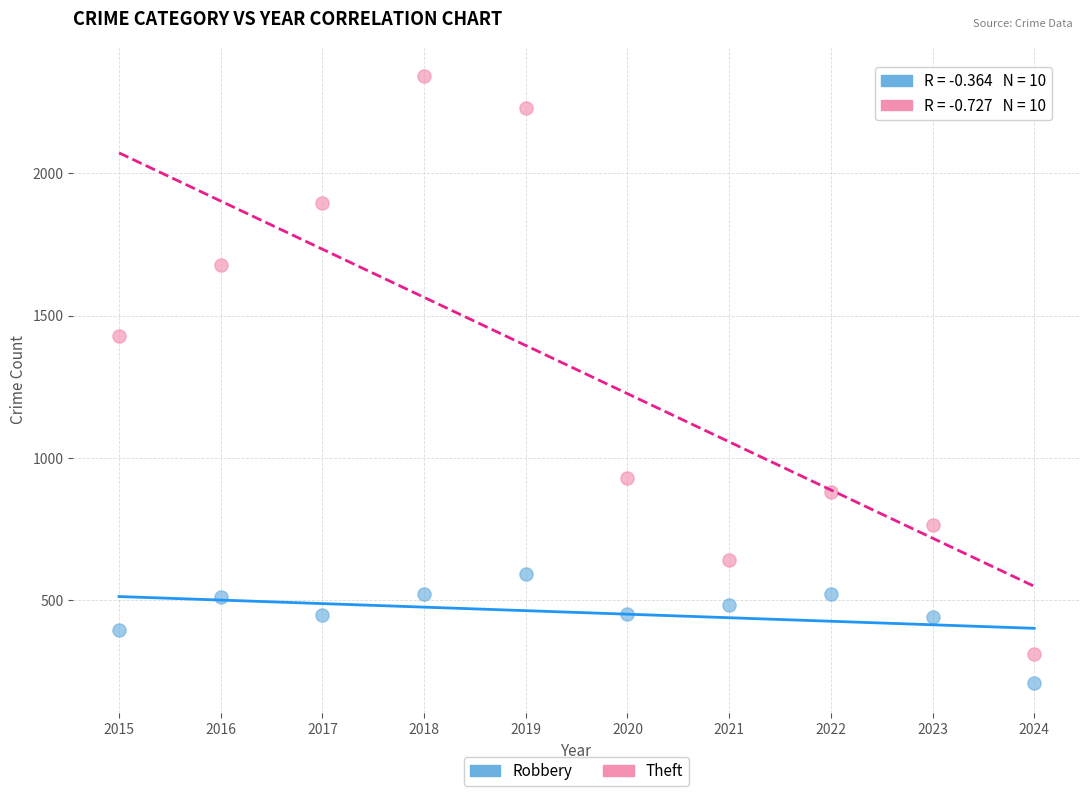

Which series has the largest Y range (max minus min)?

Theft